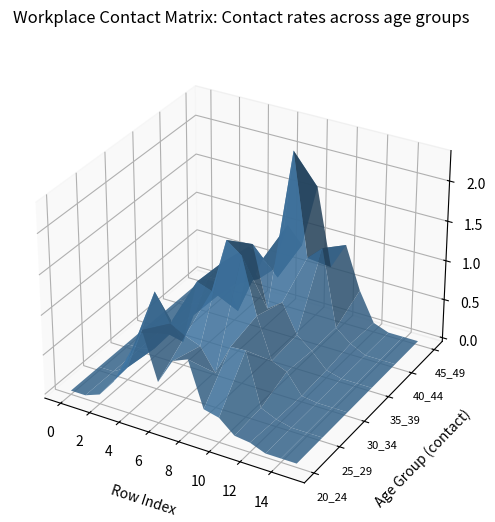

Reading left to right, list all the values displayed in this chart.

20_24: 0=0.0	1=0.0	2=0.1	3=0.3	4=0.6	5=1.1	6=0.5	7=0.8	8=0.9	9=0.3	10=0.3	11=0.1	12=0.1	13=0.0	14=0.0	15=0.0
25_29: 0=0.0	1=0.0	2=0.1	3=0.6	4=1.2	5=0.8	6=0.7	7=0.7	8=0.4	9=0.8	10=0.8	11=0.1	12=0.0	13=0.0	14=0.0	15=0.0
30_34: 0=0.0	1=0.0	2=0.1	3=0.3	4=0.3	5=1.1	6=1.0	7=1.7	8=1.6	9=0.9	10=0.4	11=0.3	12=0.0	13=0.0	14=0.0	15=0.0
35_39: 0=0.0	1=0.0	2=0.1	3=0.3	4=0.8	5=1.1	6=0.5	7=1.4	8=0.6	9=0.8	10=0.4	11=0.2	12=0.1	13=0.0	14=0.0	15=0.0
40_44: 0=0.0	1=0.0	2=0.1	3=0.2	4=0.4	5=1.0	6=0.9	7=0.7	8=2.3	9=1.0	10=1.2	11=0.2	12=0.1	13=0.0	14=0.0	15=0.0
45_49: 0=0.0	1=0.0	2=0.0	3=0.5	4=0.2	5=0.4	6=1.0	7=0.8	8=1.6	9=0.6	10=1.0	11=0.4	12=0.1	13=0.0	14=0.0	15=0.0